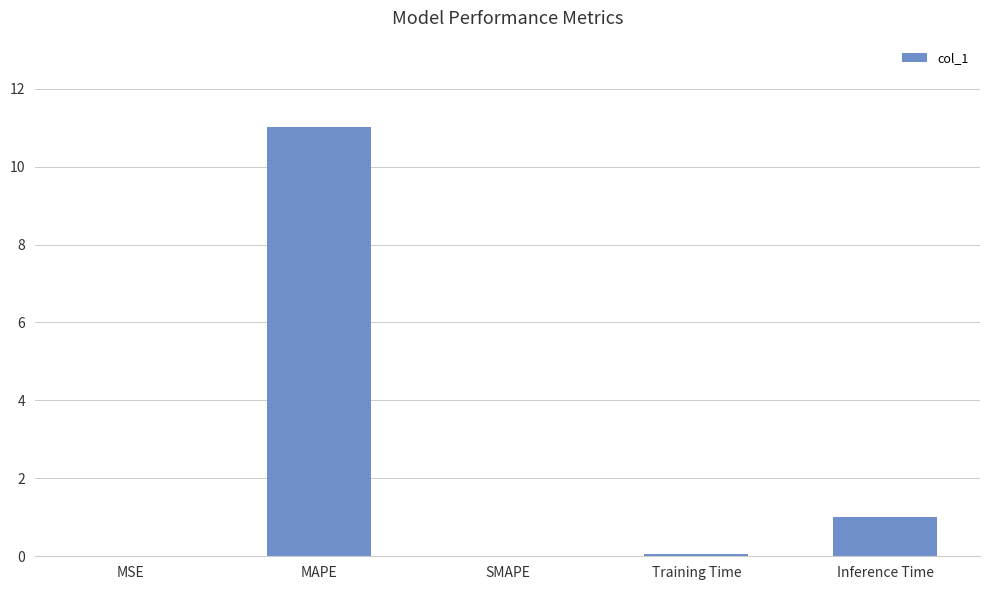

Is it true that the value at SMAPE is 0.0?

True